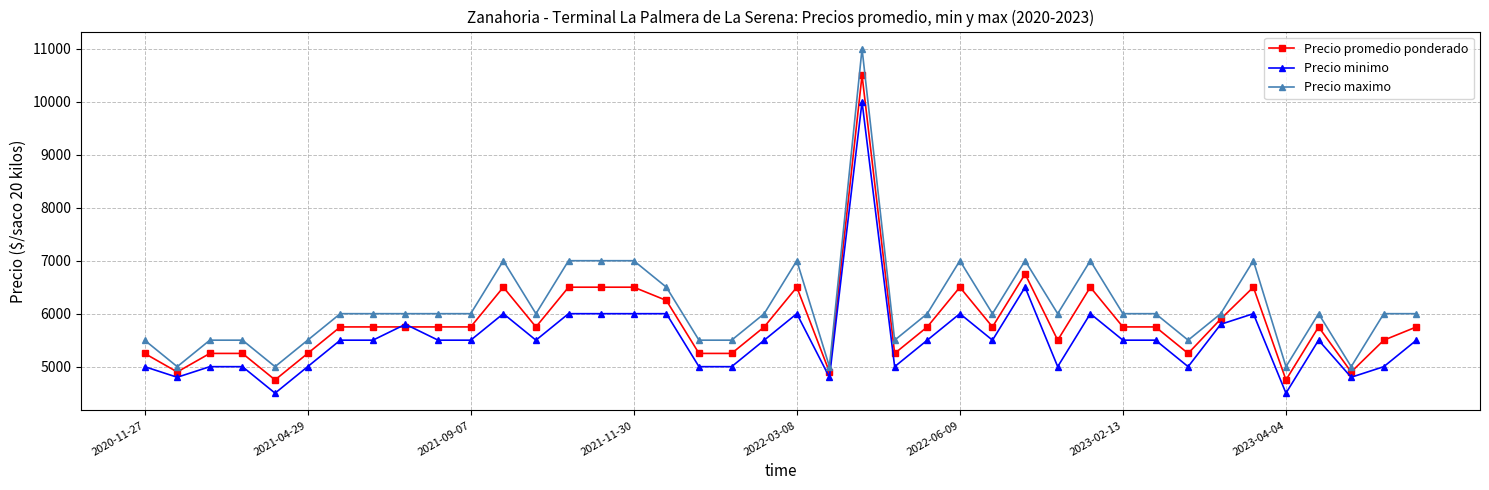

What is the difference between the maximum and minimum values in the Precio minimo series?

5500